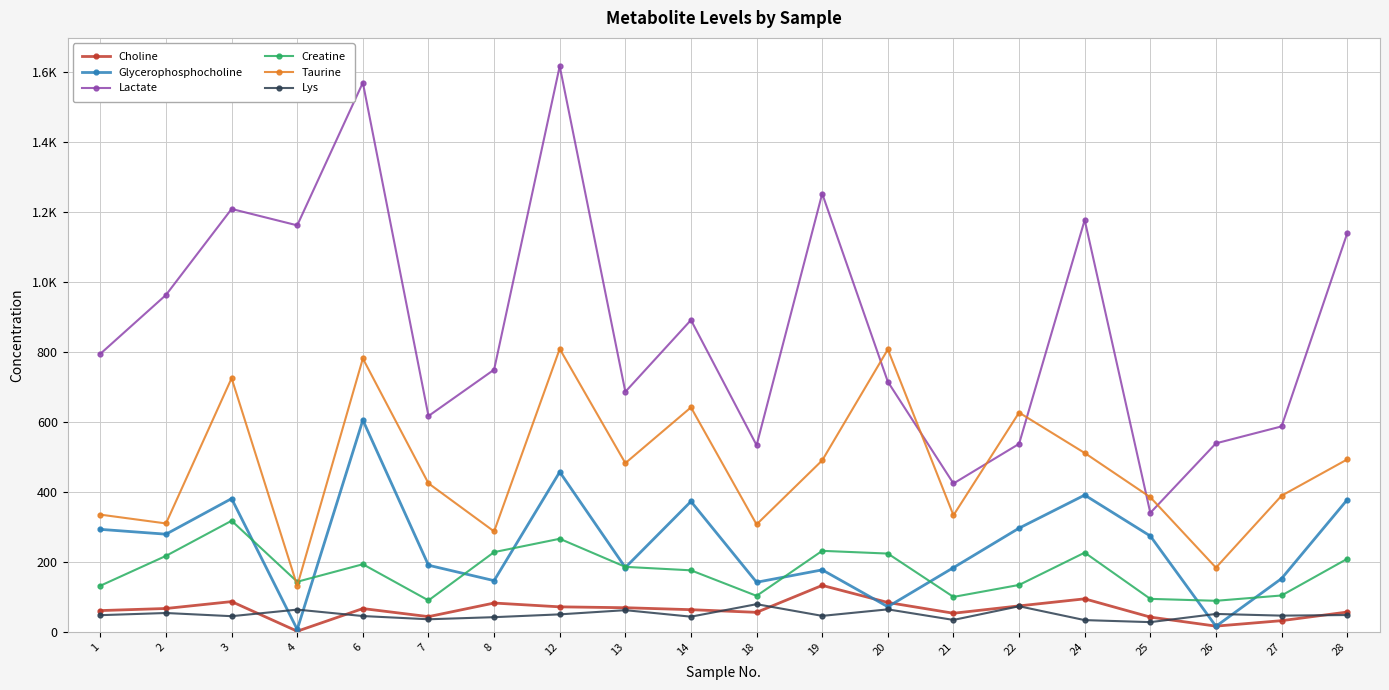

Does the chart have visible grid lines?

Yes